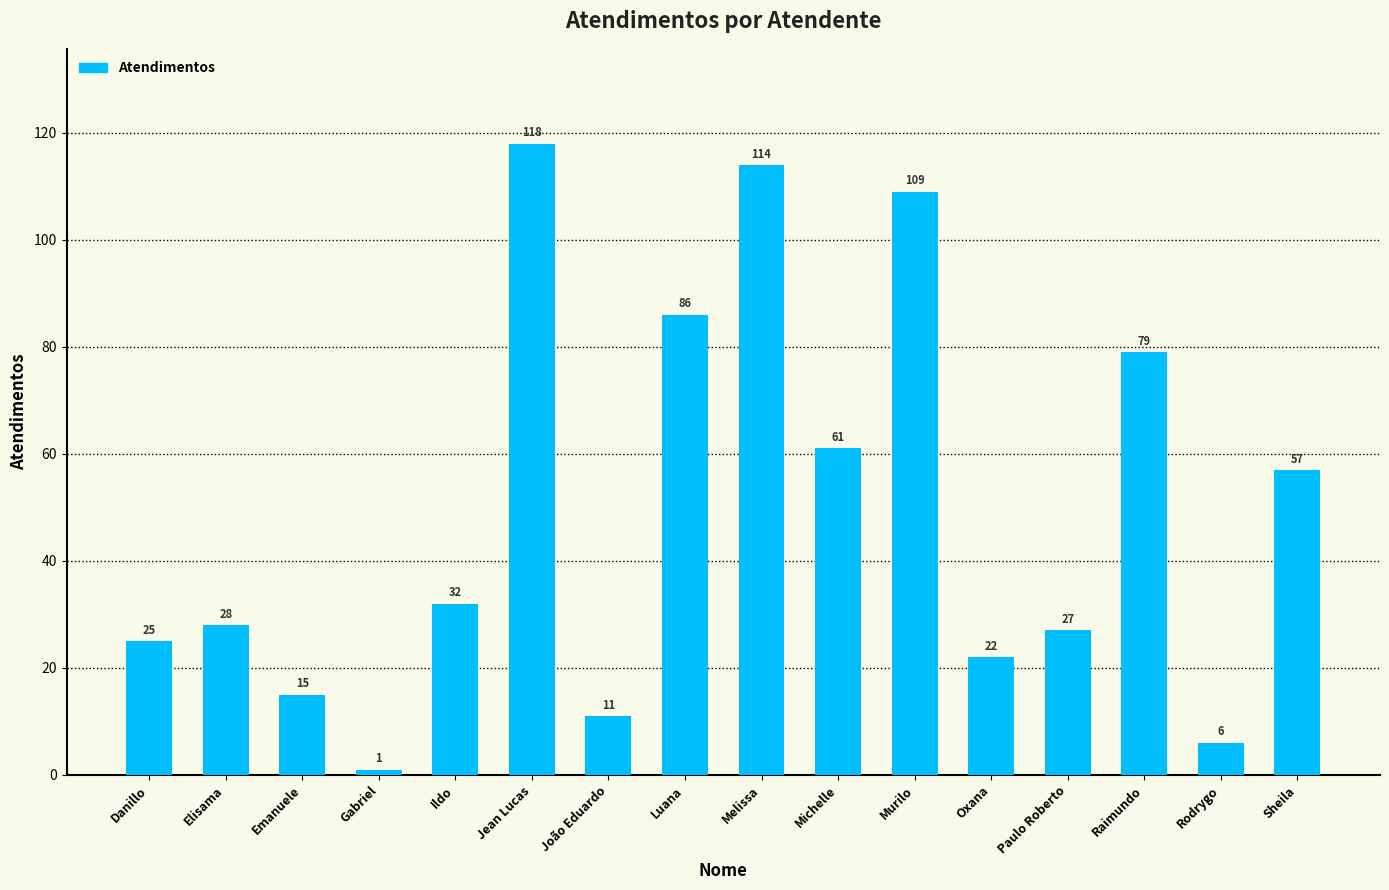

What is the value of the 9th bar from the left?

114